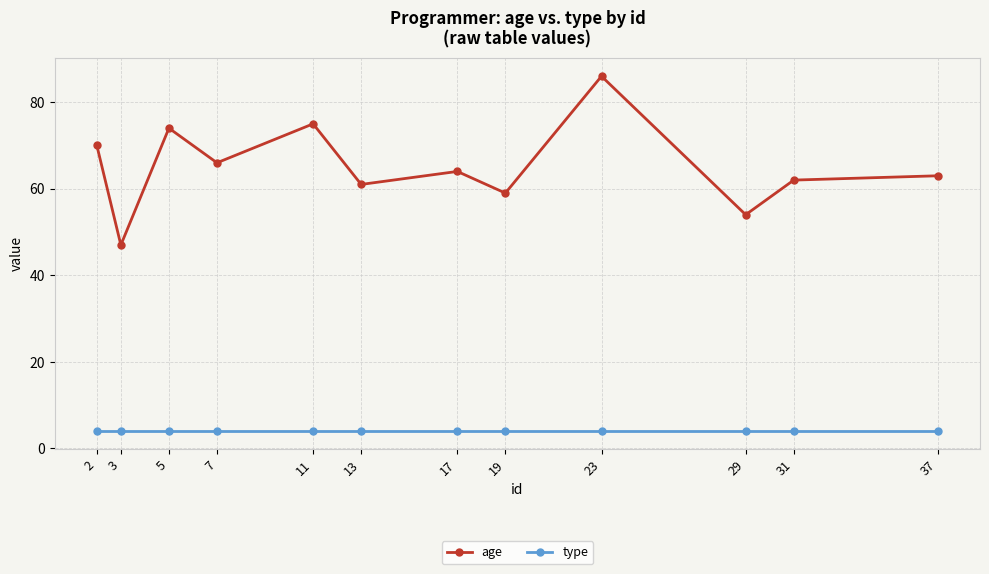

Reading left to right, transcribe all the data shown in this chart.

age: 2=70	3=47	5=74	7=66	11=75	13=61	17=64	19=59	23=86	29=54	31=62	37=63
type: 2=4	3=4	5=4	7=4	11=4	13=4	17=4	19=4	23=4	29=4	31=4	37=4